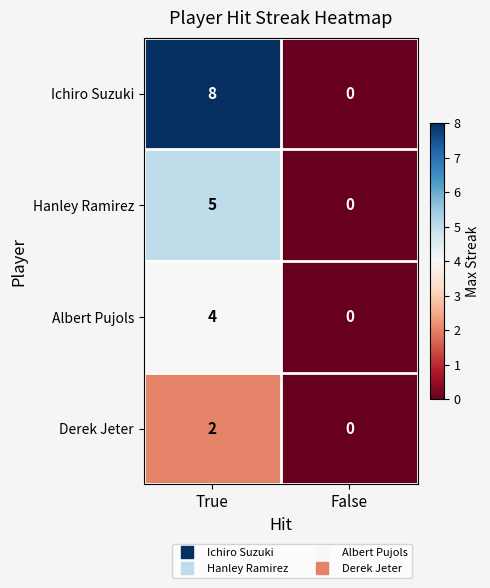

What is the sum of all Albert Pujols values?

4